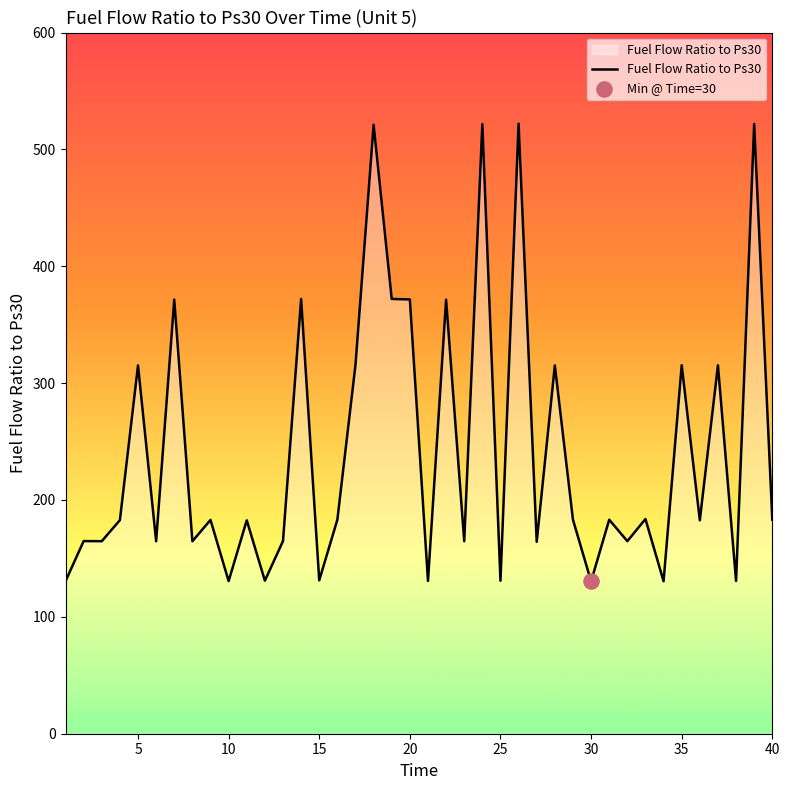

What is the greatest value displayed?

522.0